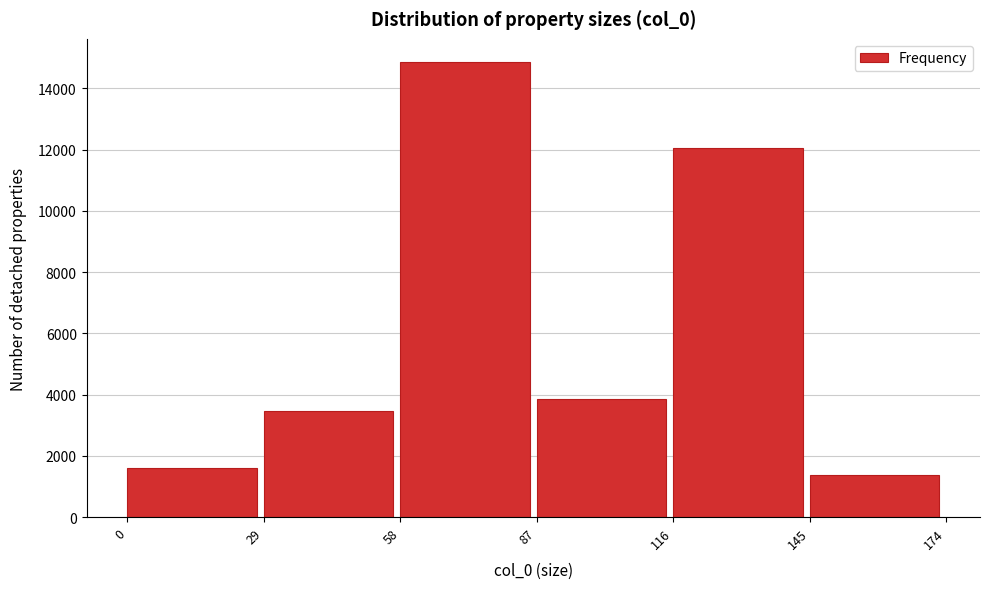

Reading left to right, extract all data points from this chart.

0=1599	29=3479	58=14870	87=3861	116=12041	145=1369